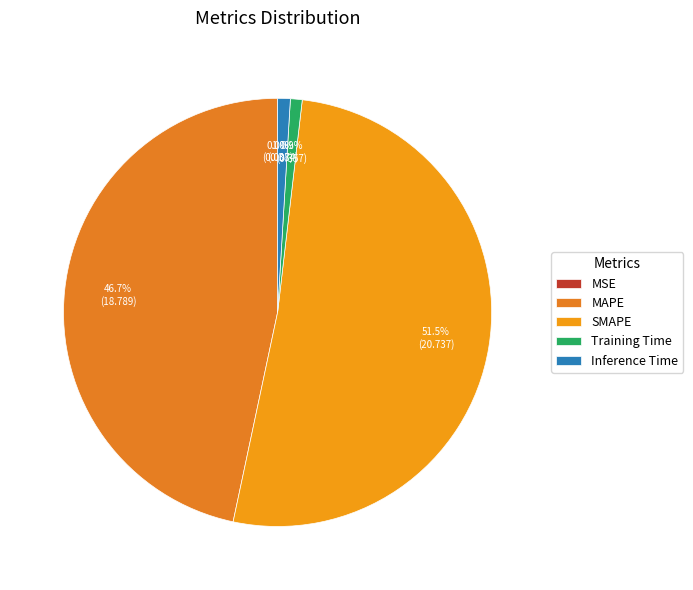

Does MSE represent more than half of the total?

No